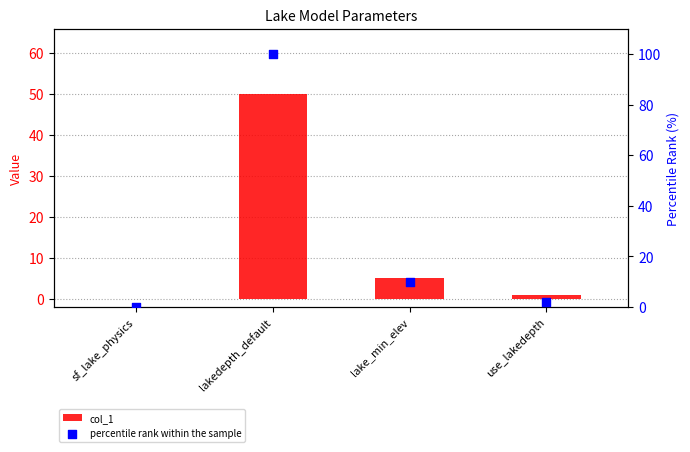

Which series contains the lowest Y value?

col_1